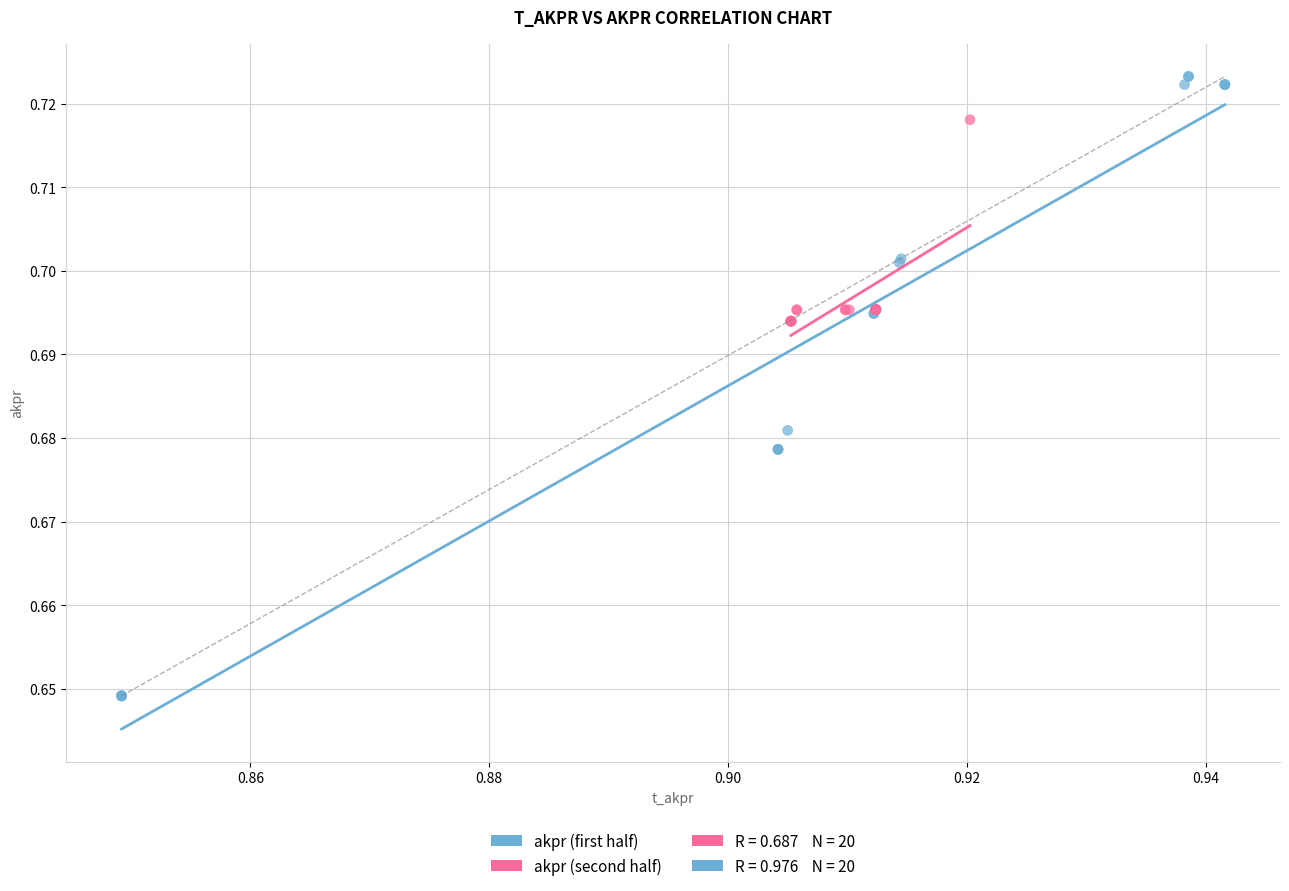

Which series has the widest spread of Y values?

akpr (first half)